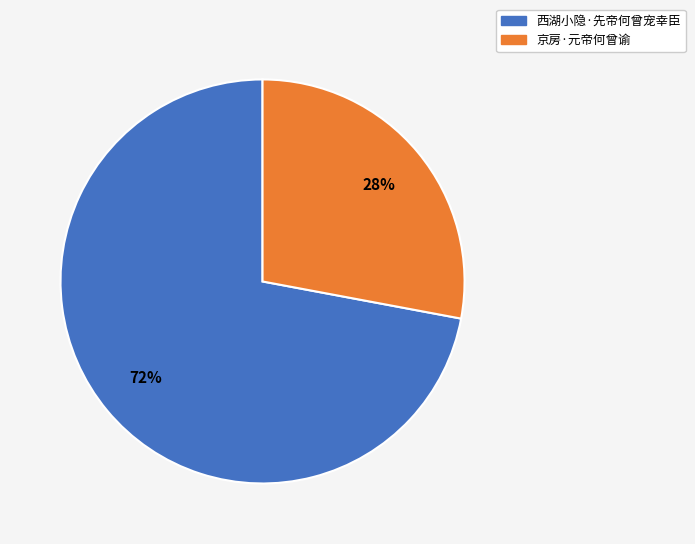

What is the smallest slice in the pie chart?

京房·元帝何曾谕